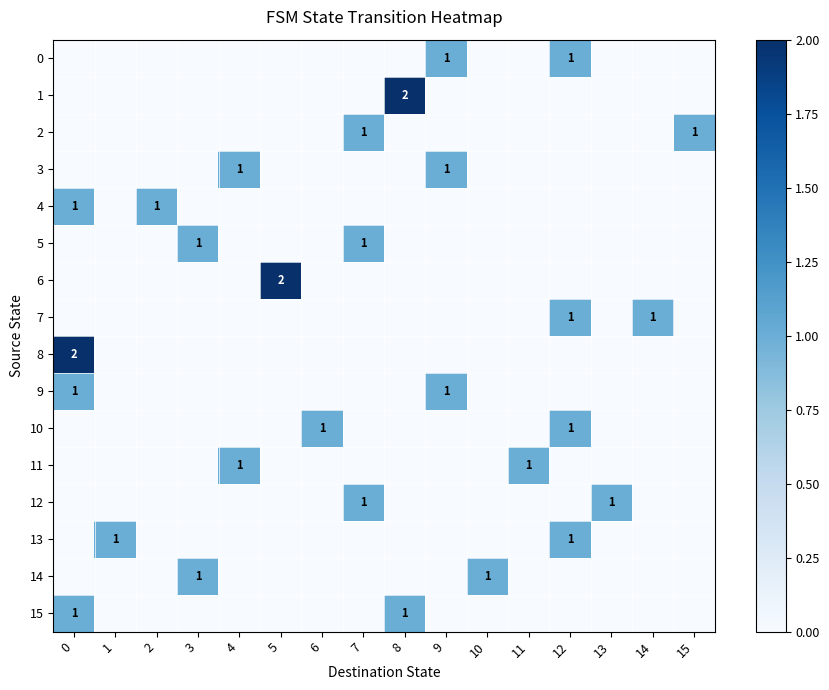

The value of 6 at 14 is 1. True or false?

False